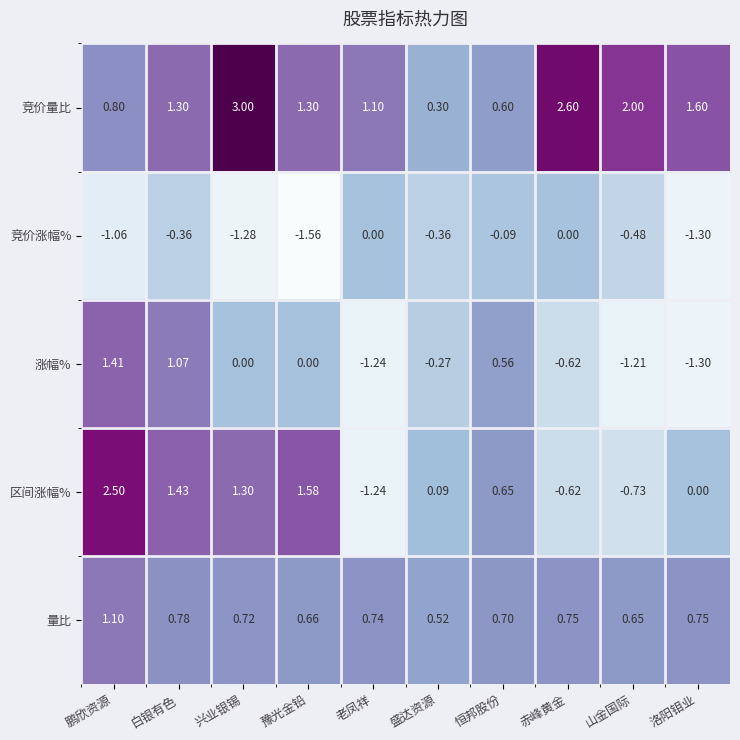

How many data points does each series have?

10